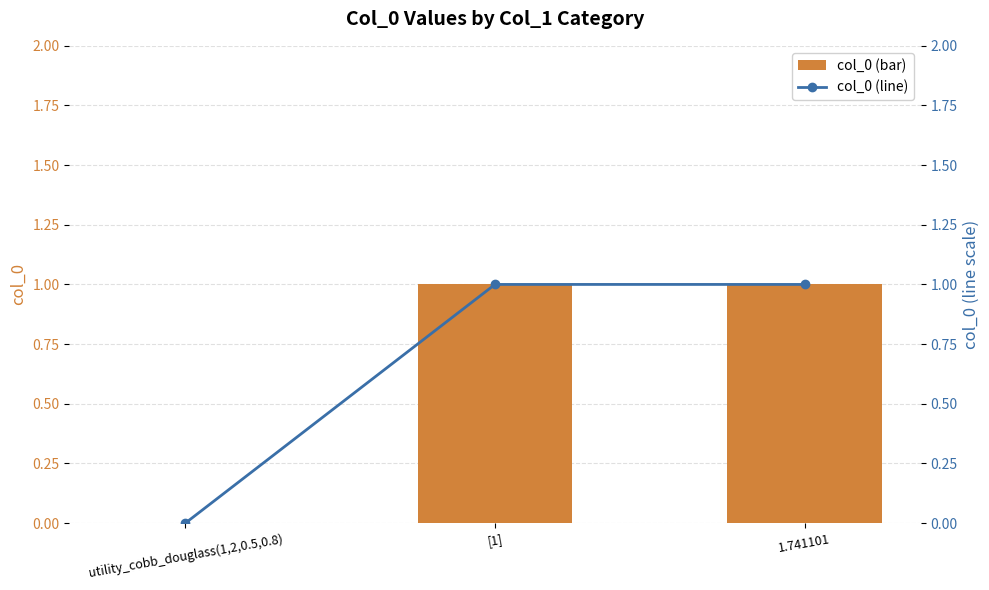

At which category does the chart reach its peak across all series?

[1]